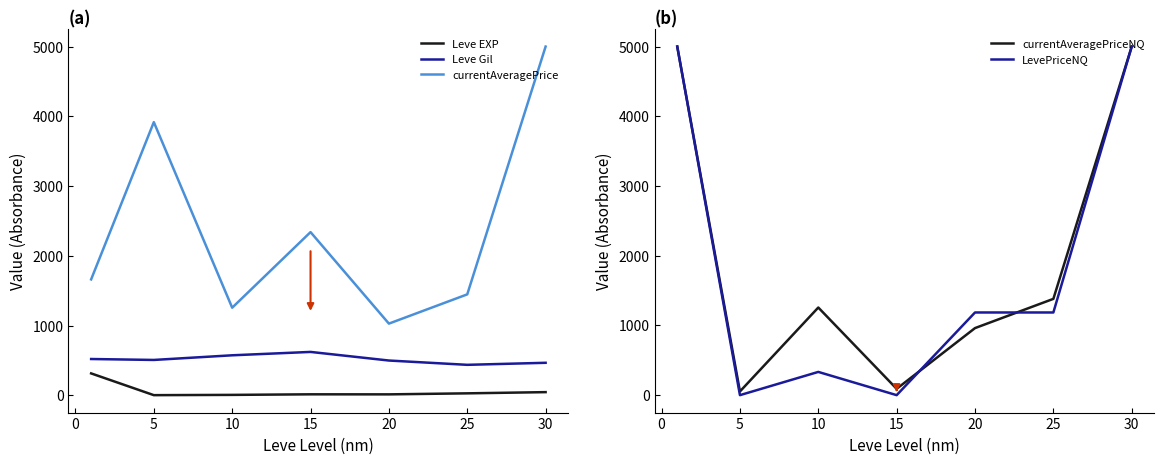

The Leve EXP series shows 3.7 at 5. True or false?

True